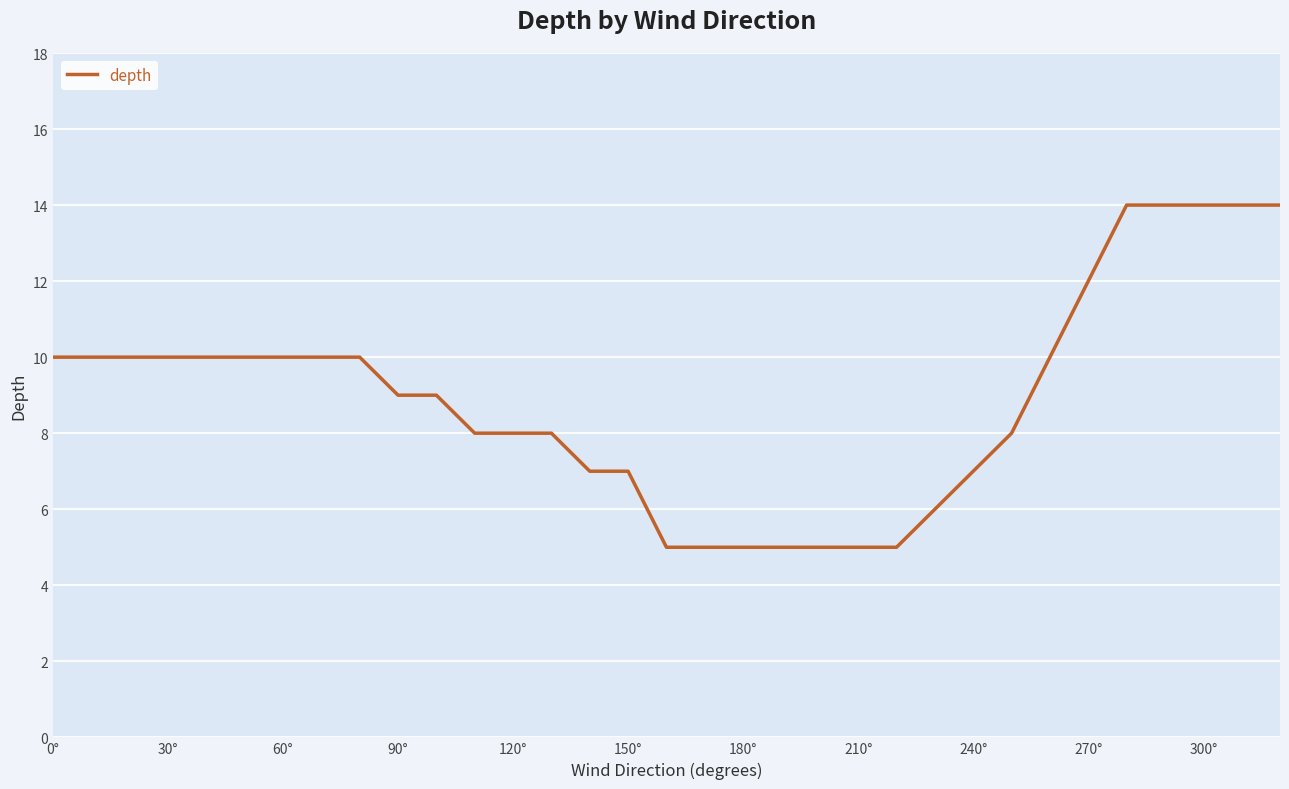

What is the maximum value shown in the chart?

14